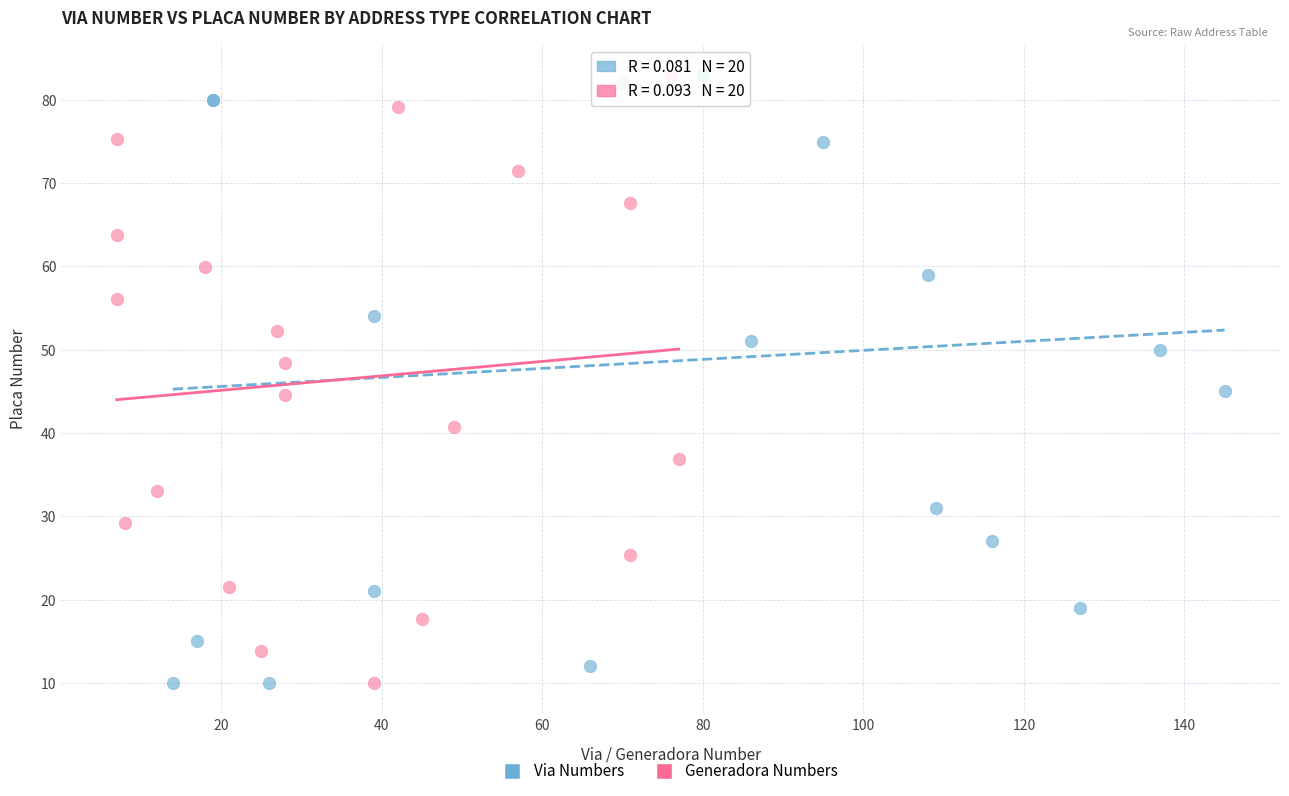

What are all the series names shown in the legend?

Via Numbers, Generadora Numbers